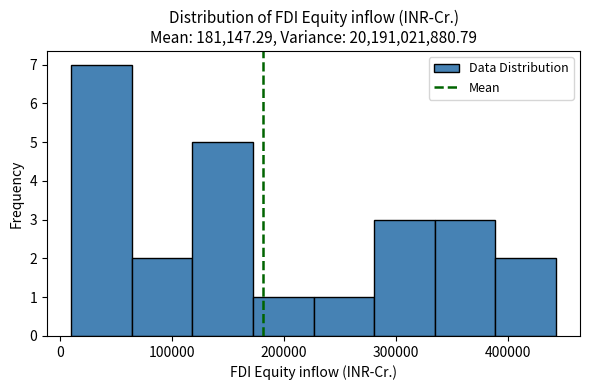

Reading left to right, list every bar in this chart as the range it spans on the x-axis followed by its height. Neither the bar edges nor the heights are printed on the chart, so give them approximately, as read against the axes.

10000 to 60000: 7
60000 to 120000: 2
120000 to 170000: 5
170000 to 230000: 1
230000 to 280000: 1
280000 to 330000: 3
330000 to 390000: 3
390000 to 440000: 2